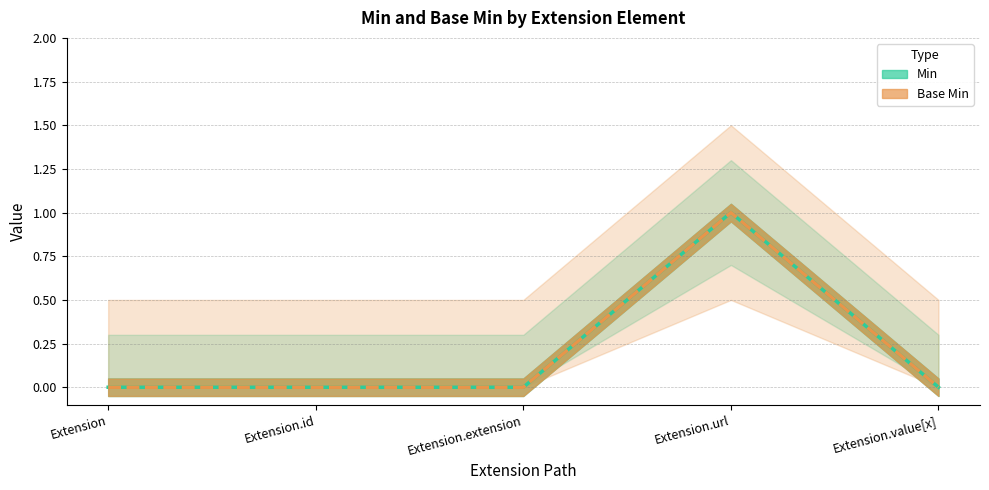

True or false: Base Min and Min intersect in this chart.

False